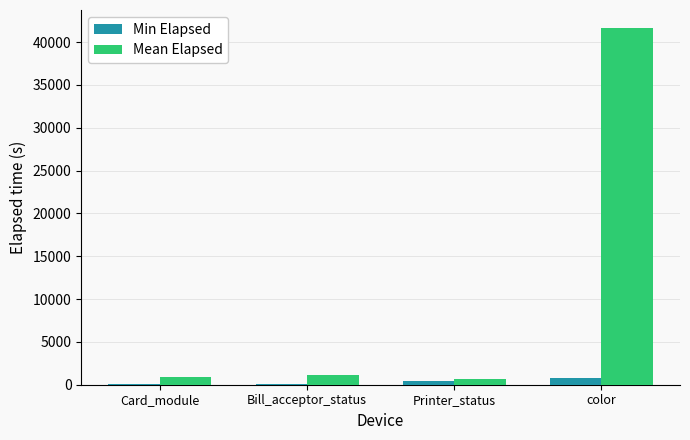

Which series changed the most between Printer_status and color?

Mean Elapsed